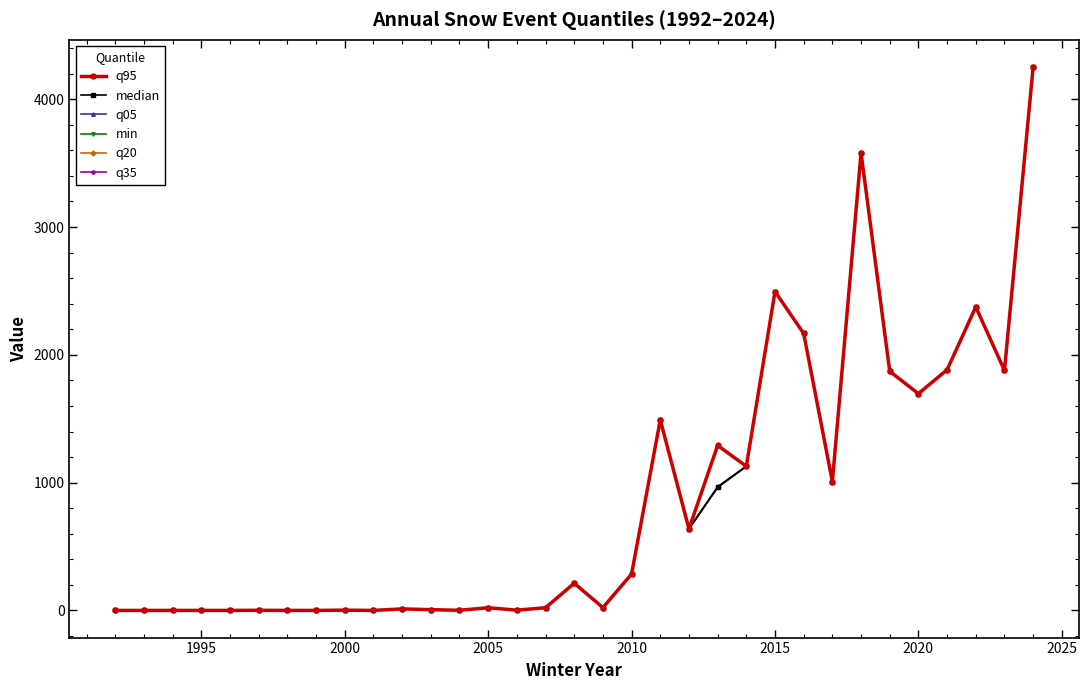

Is this an area chart (filled region under the line)?

No